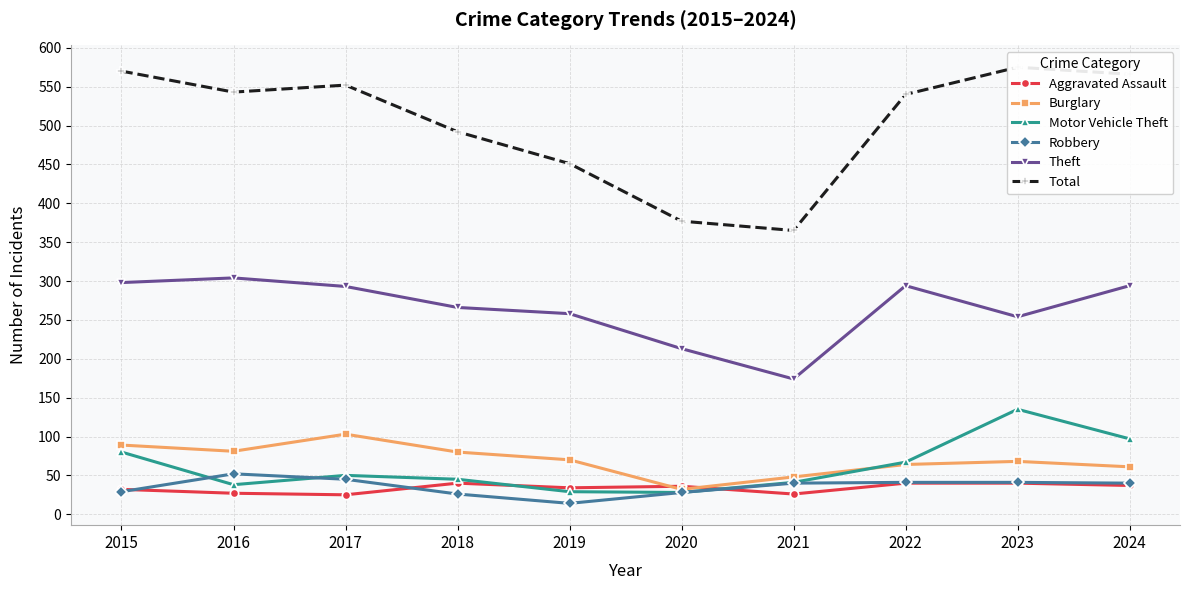

True or false: Burglary and Robbery cross at least once.

False